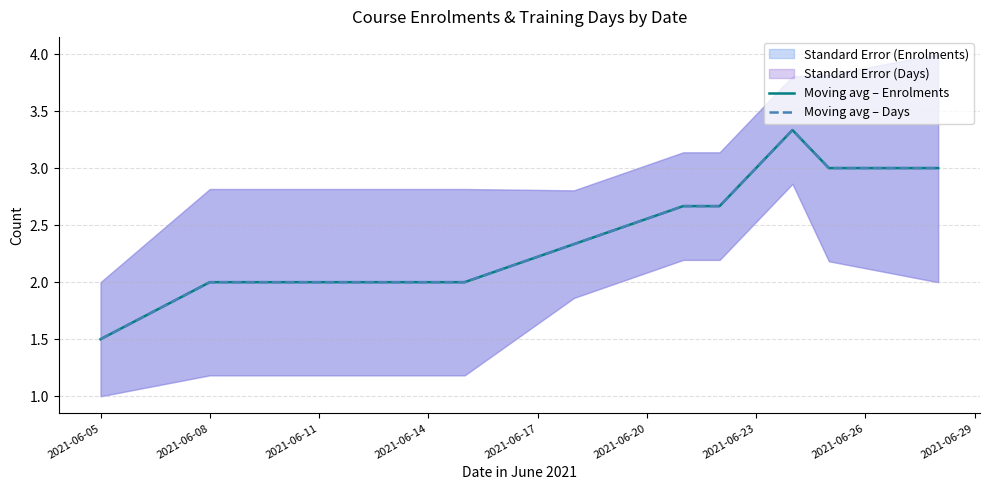

What are all the series names shown in the legend?

Moving avg – Enrolments, Moving avg – Days